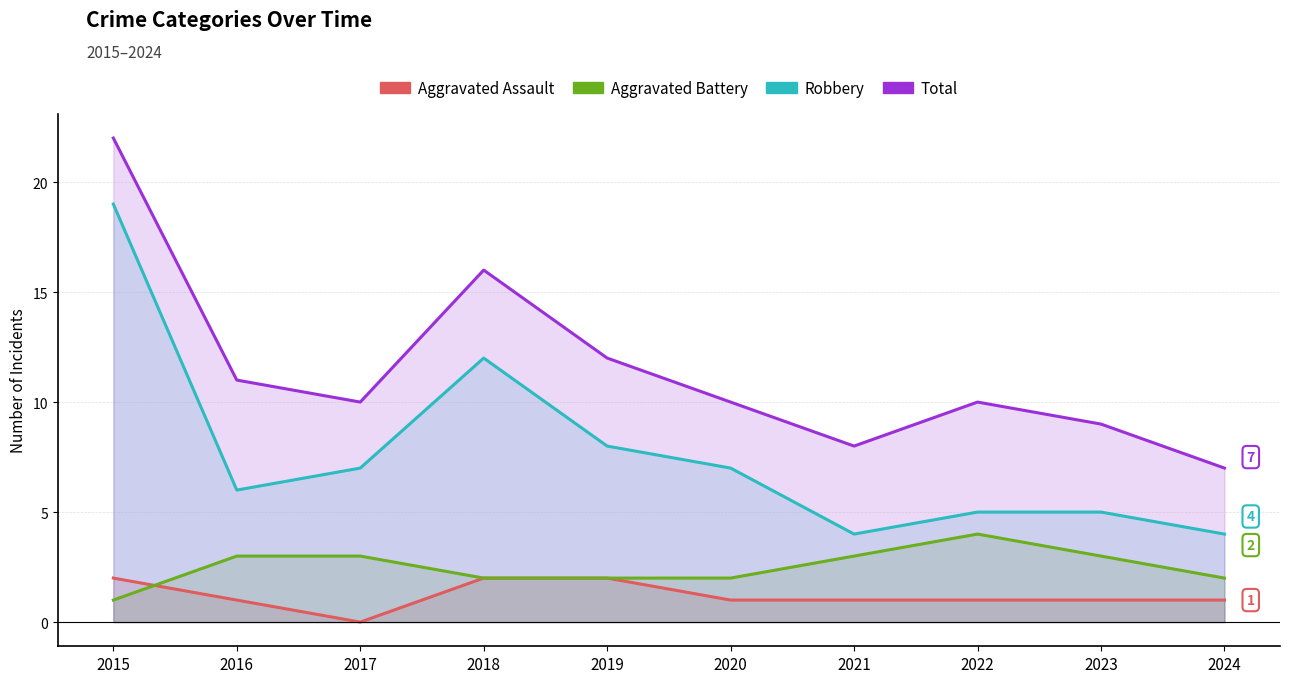

What is the minimum value for Total?

7